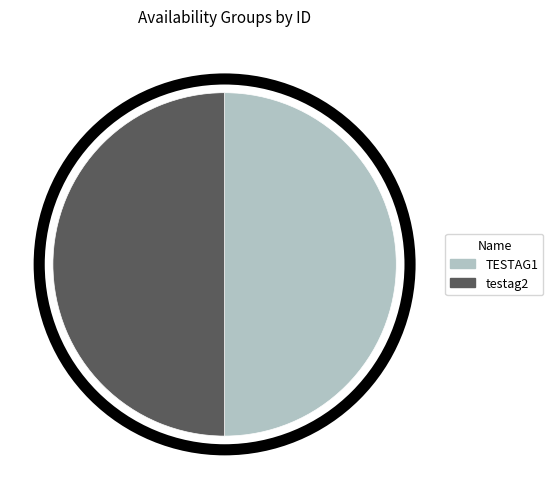

Combined, do testag2 and TESTAG1 account for over 50%?

Yes